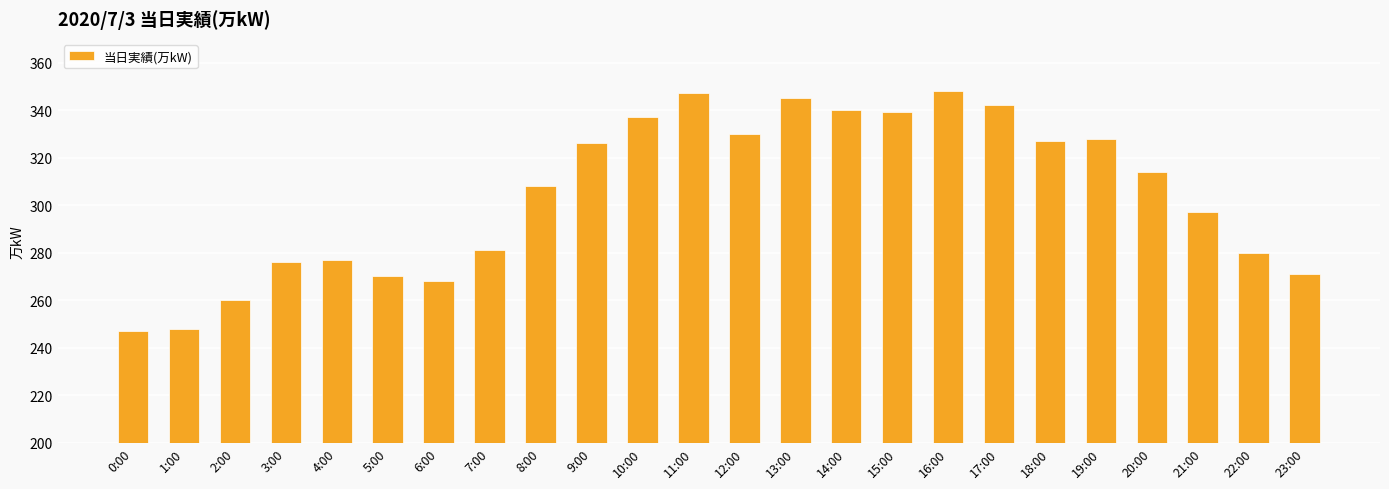

How many data points does each series have?

24